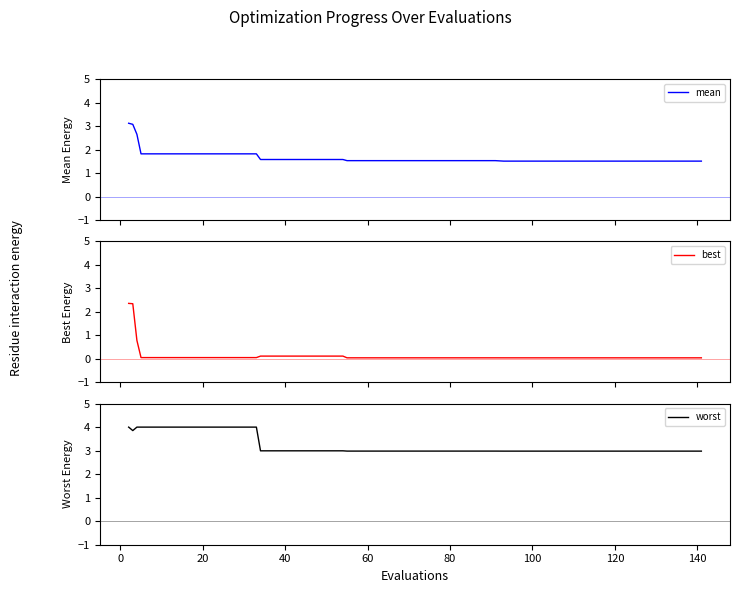

What is the average value of the mean series?

1.7